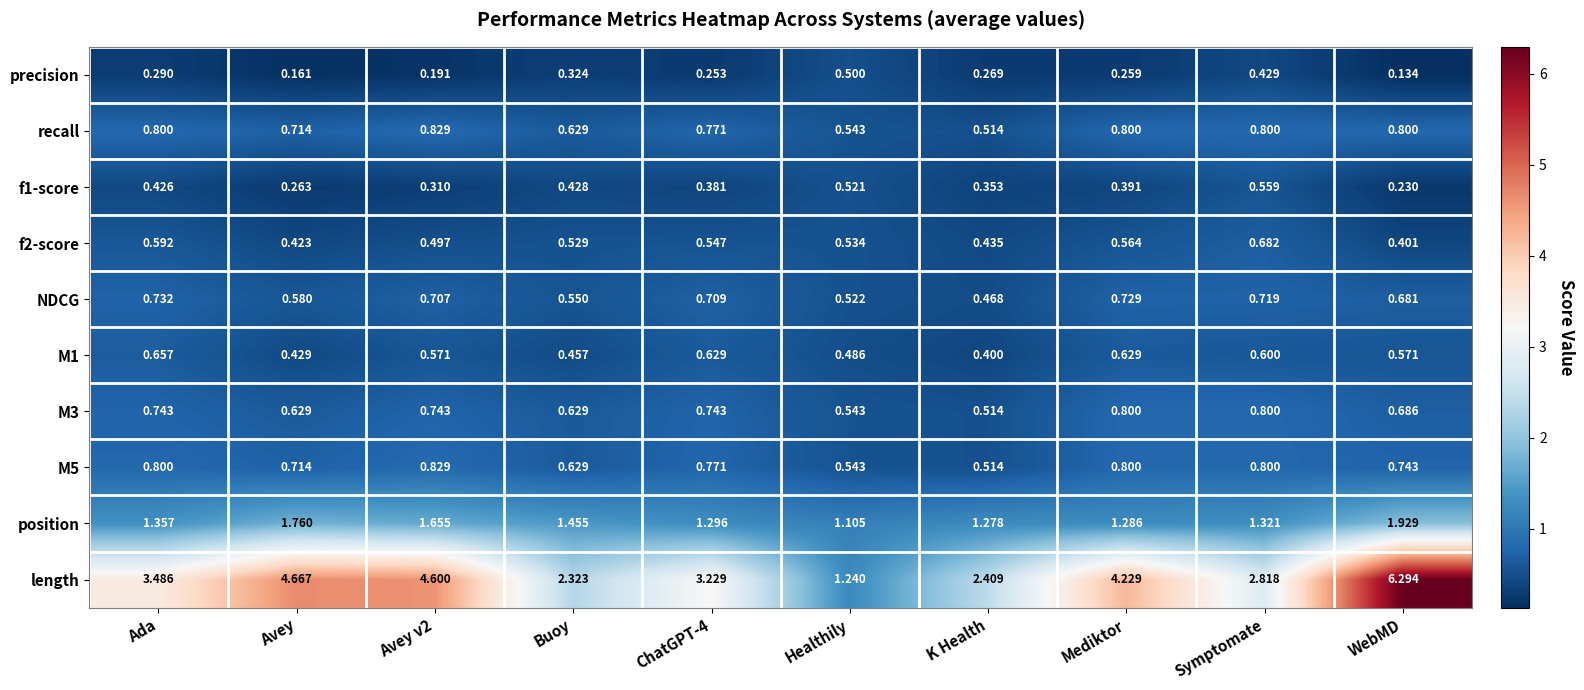

Which series has the largest range (max minus min)?

length